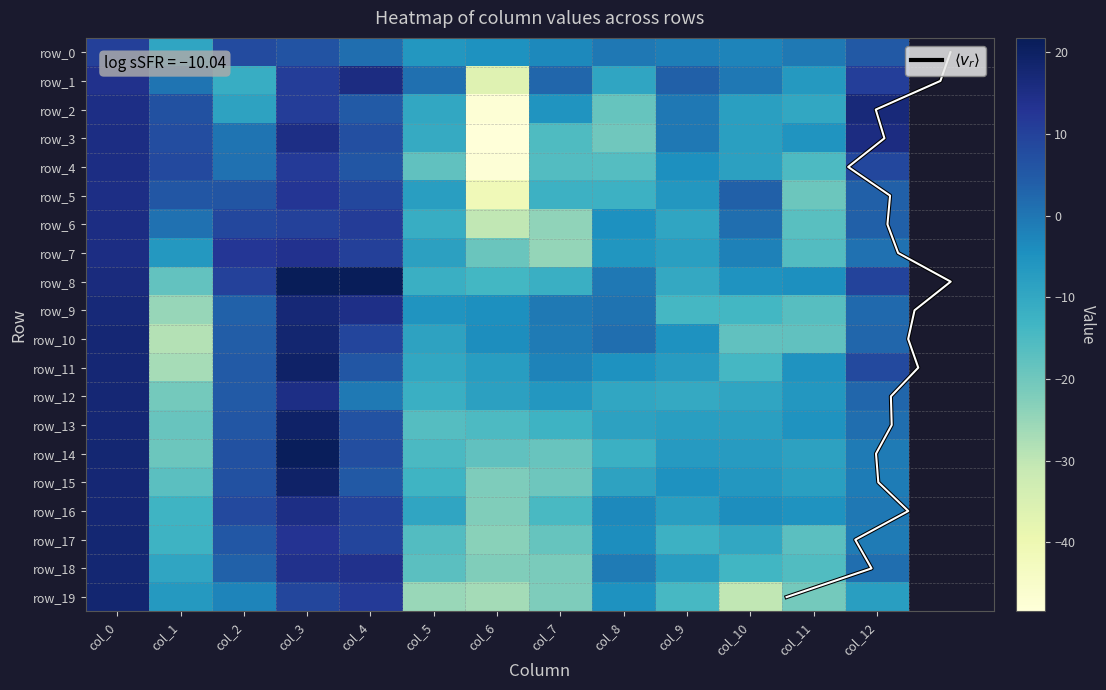

How many values in the row_12 series exceed -5?

5